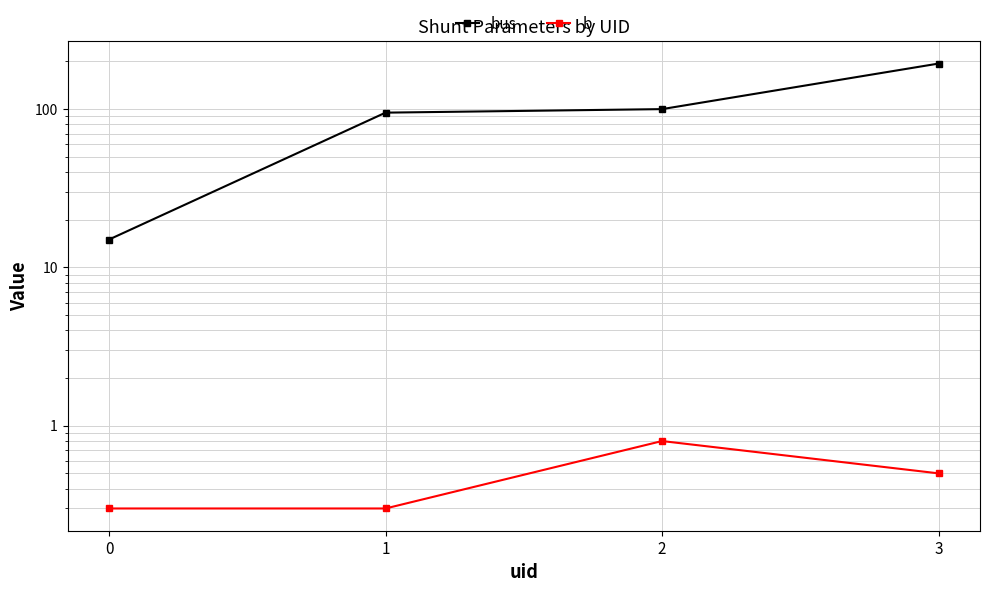

Reading left to right, transcribe all the data shown in this chart.

bus: 15.0	95.0	100.0	194.0
b: 0.3	0.3	0.8	0.5